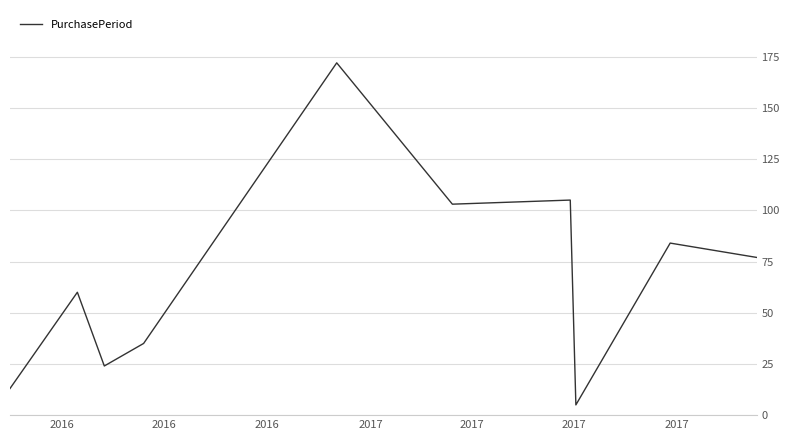

How many lines are shown in the chart?

1